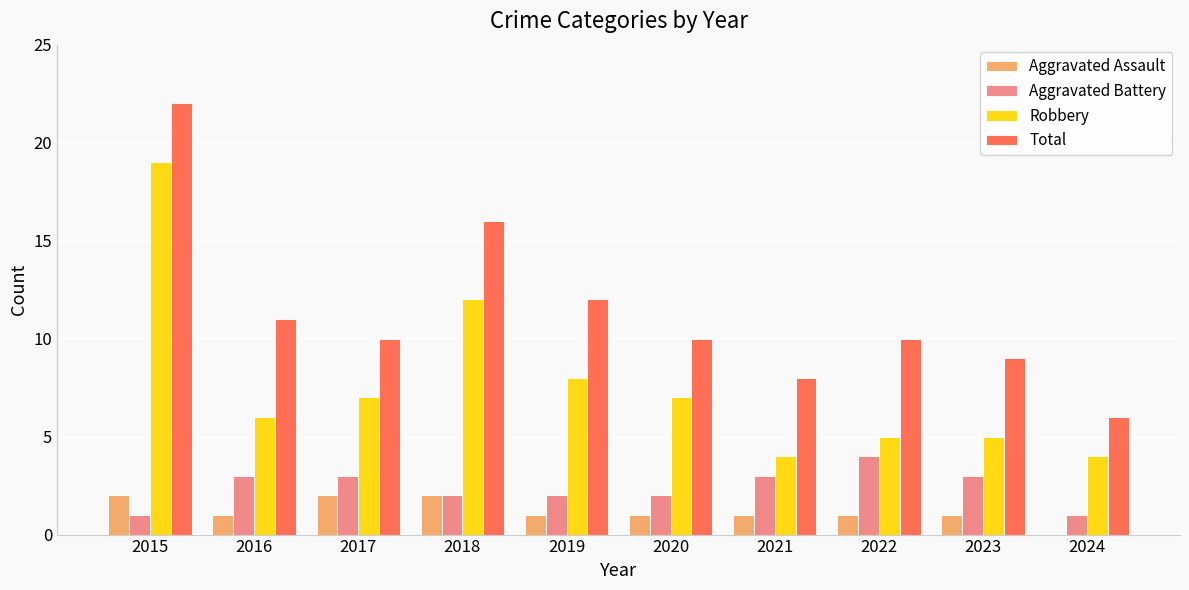

What is the sum of all Total values?

114